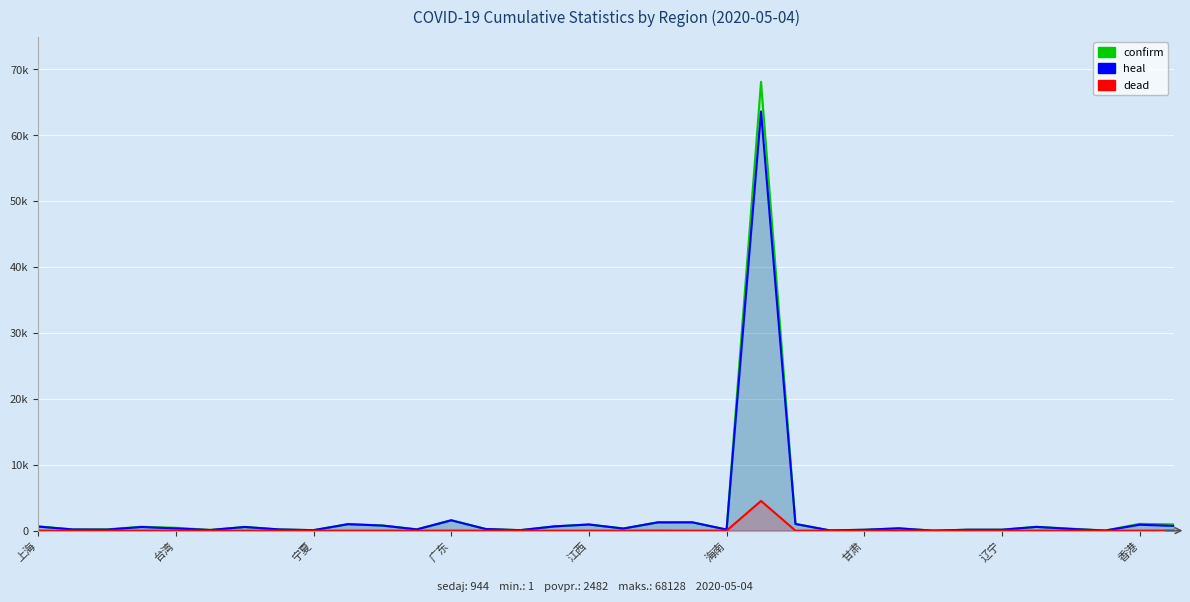

Which category has the lowest value across all series?

宁夏